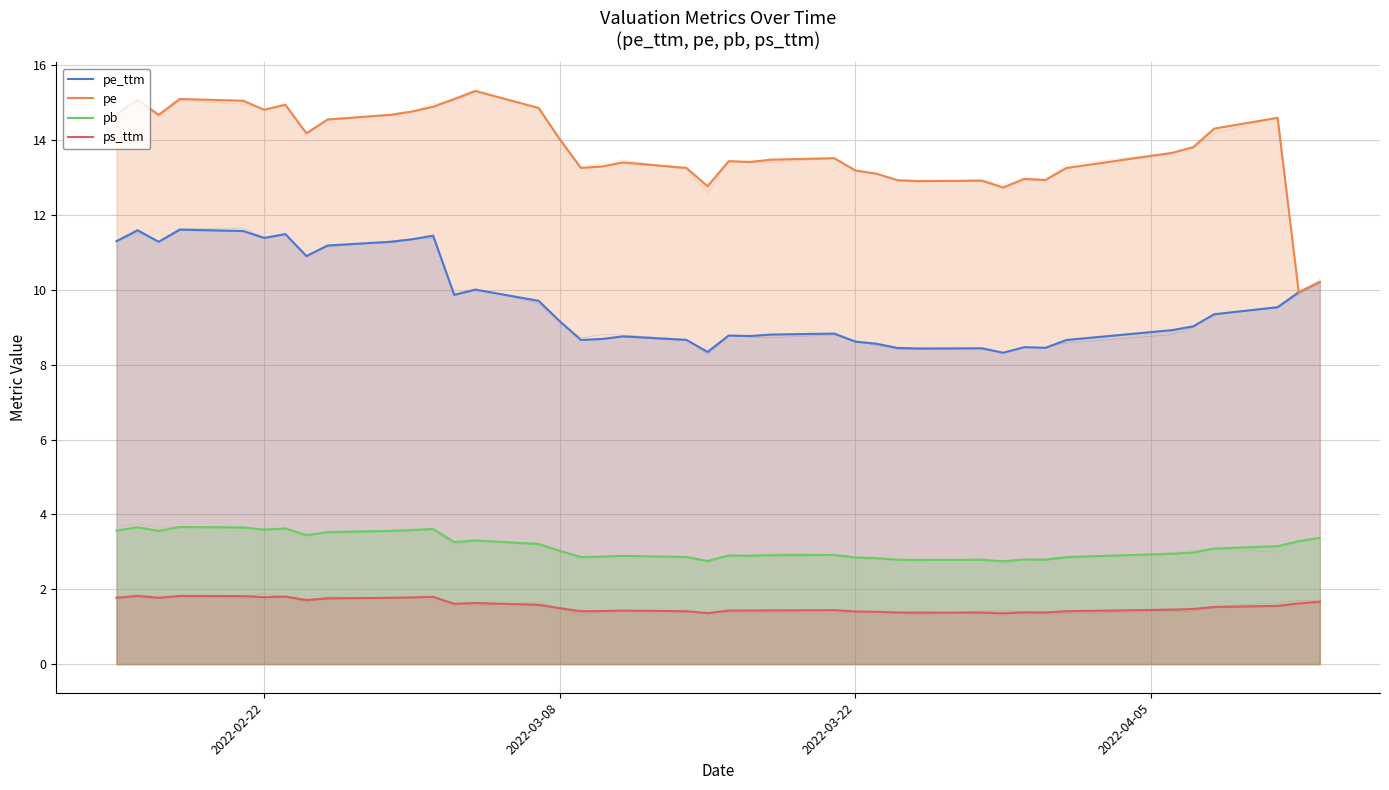

True or false: ps_ttm and pb cross at least once.

False